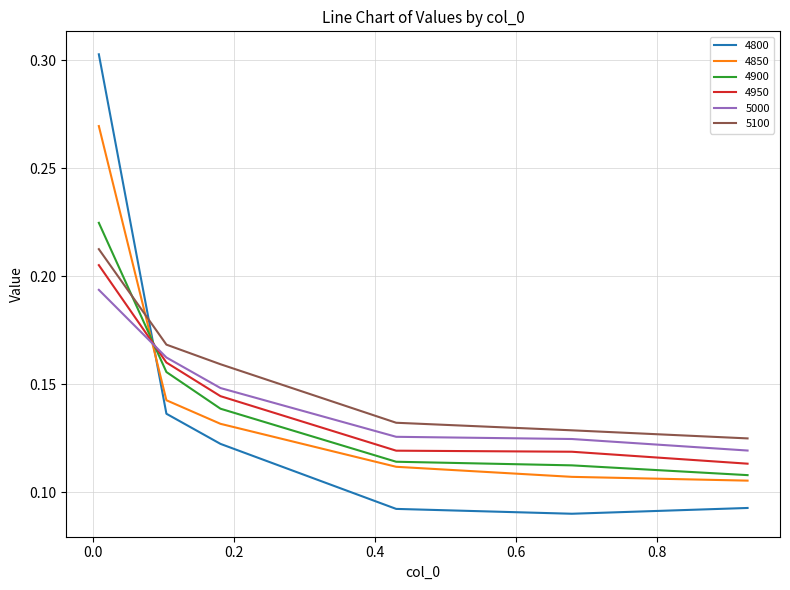

True or false: 4950 and 5000 intersect in this chart.

True